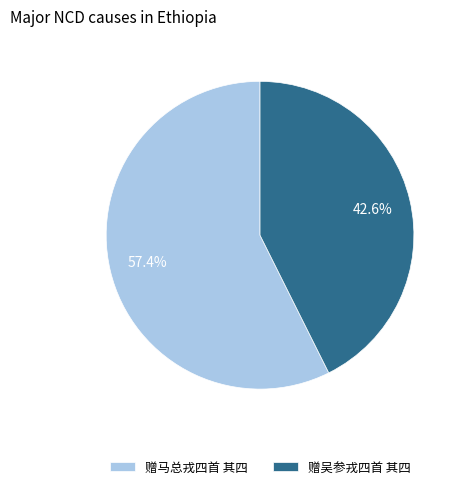

True or false: 赠马总戎四首 其四 accounts for 57% of the total.

True